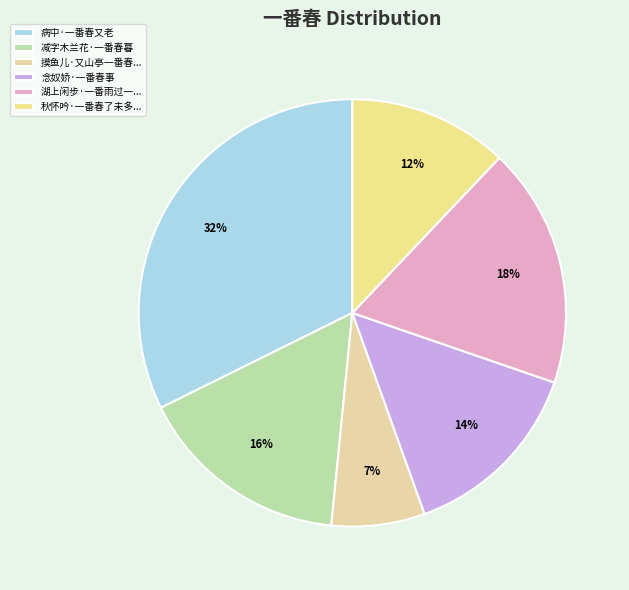

To the nearest percent, what is the difference between the largest and smallest slice percentages?

25%